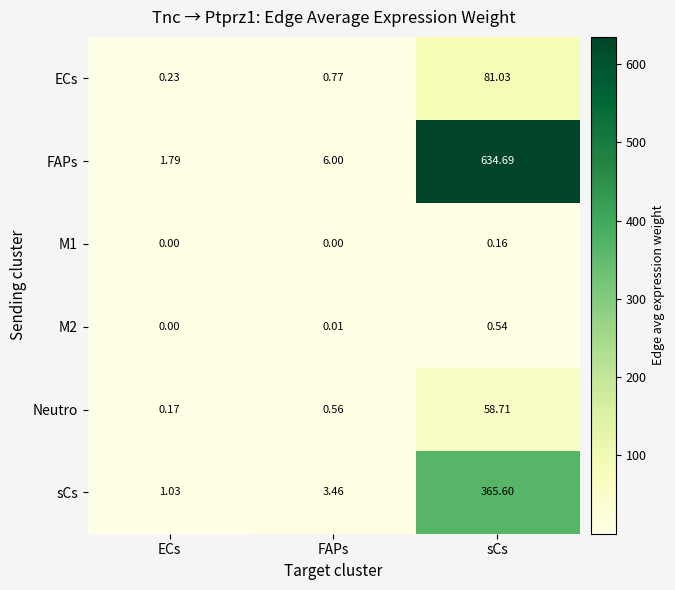

How many data points does each series have?

3